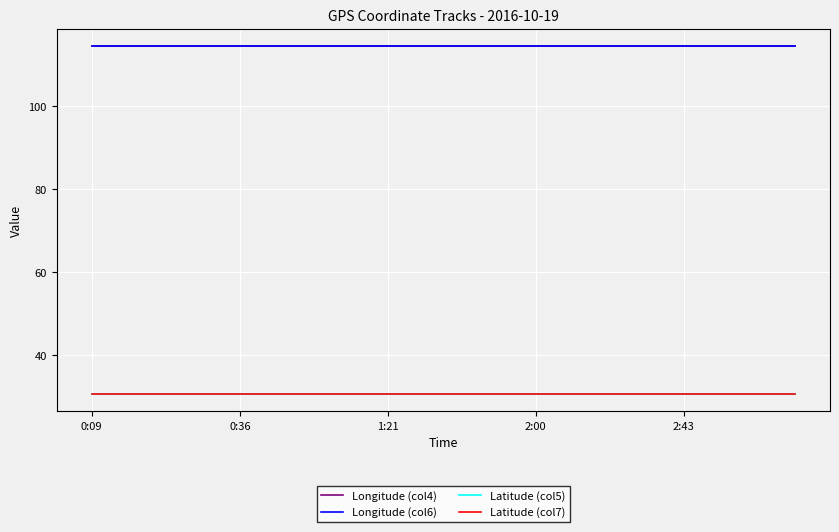

What is the maximum value for Longitude (col6)?

114.4